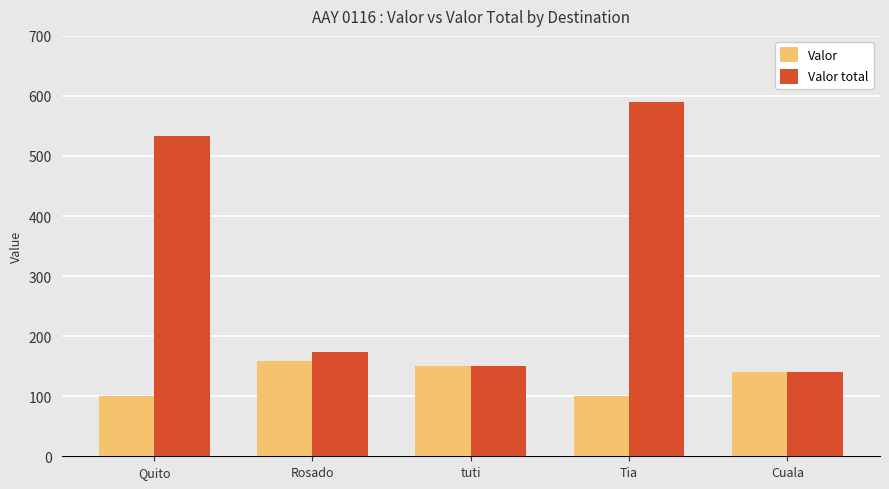

Reading left to right, list all the values displayed in this chart.

Valor: 100.0	158.0	150.0	100.0	140.0
Valor total: 533.3	174.0	150.0	590.0	140.0